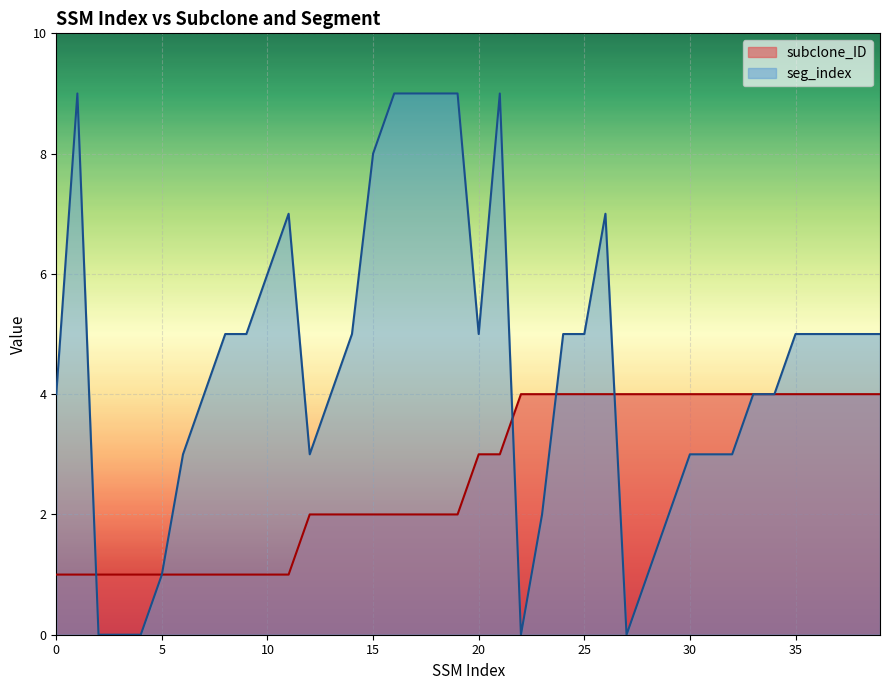

What is the highest value of the subclone_ID series?

4